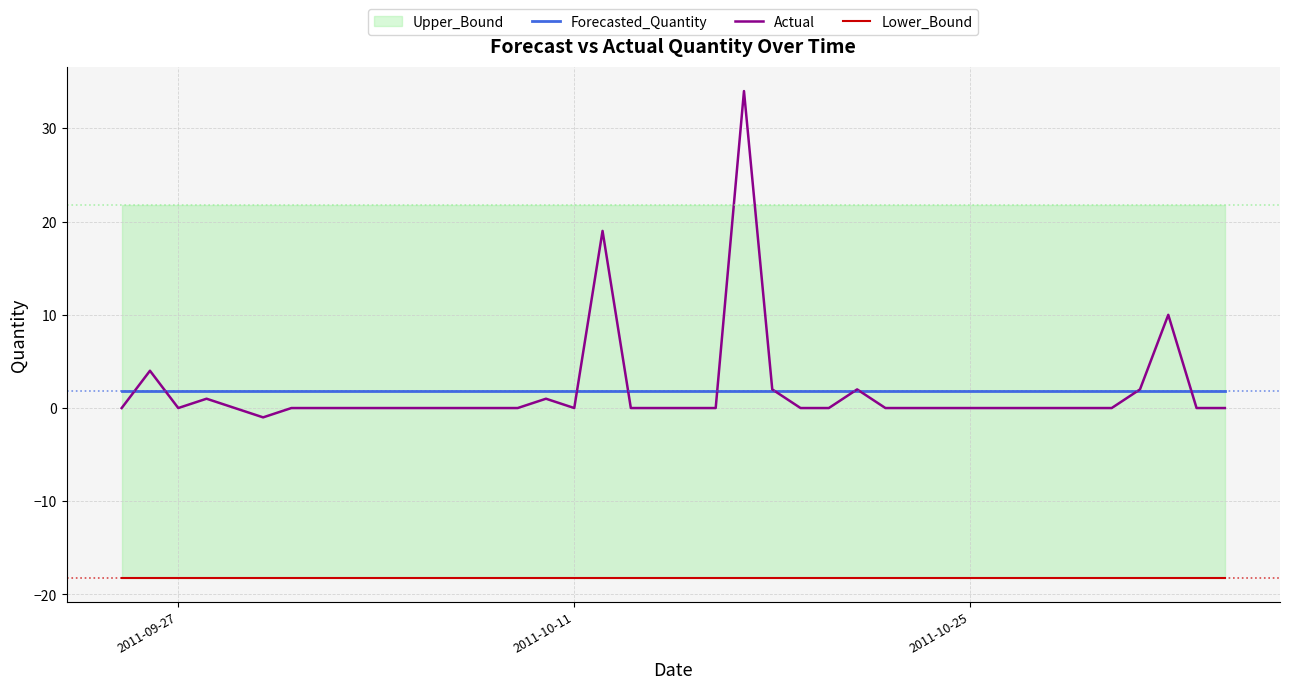

Rank the series by their maximum value, from highest to lowest.

Actual, Forecasted_Quantity, Lower_Bound